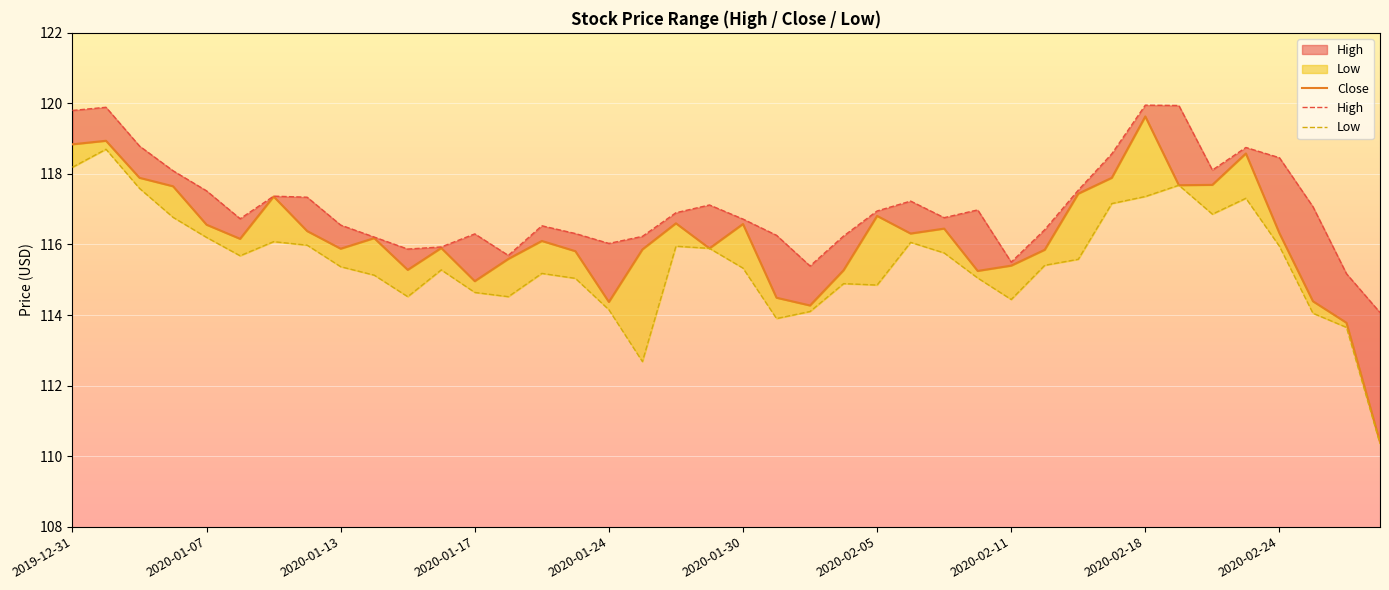

Is it true that Close equals 207.1 at 25?

False